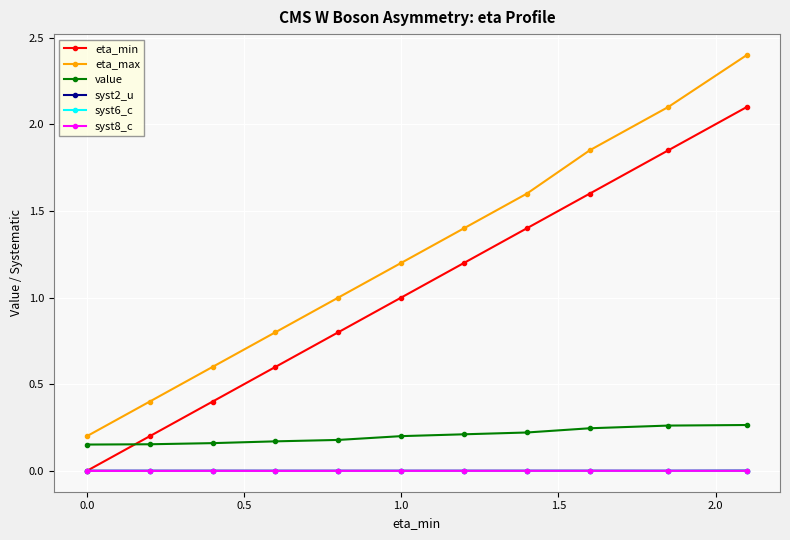

Which series has the largest range (max minus min)?

eta_max